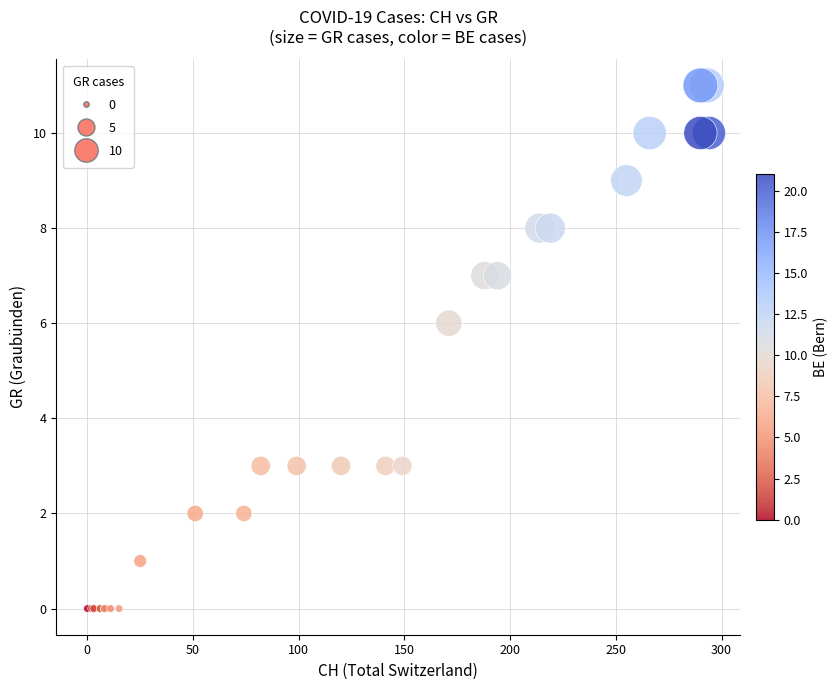

What Y value in the scatter plot is closest to 5?

6